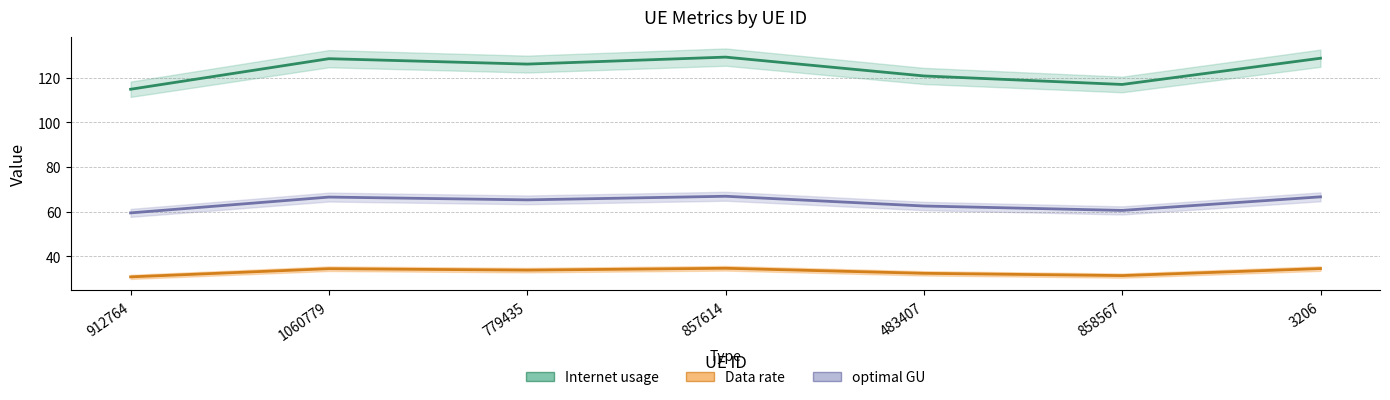

Which category has the highest value in the Data rate series?

857614